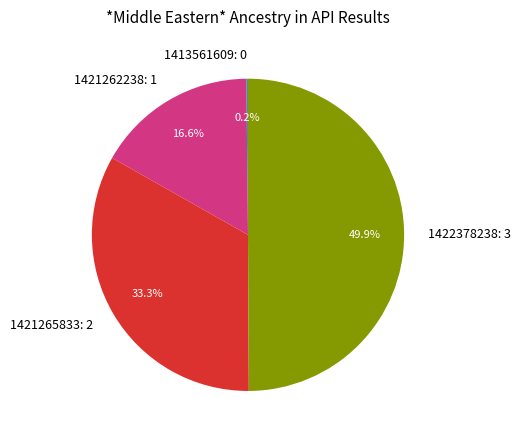

The 1422378238 slice represents 40% of the pie. True or false?

False